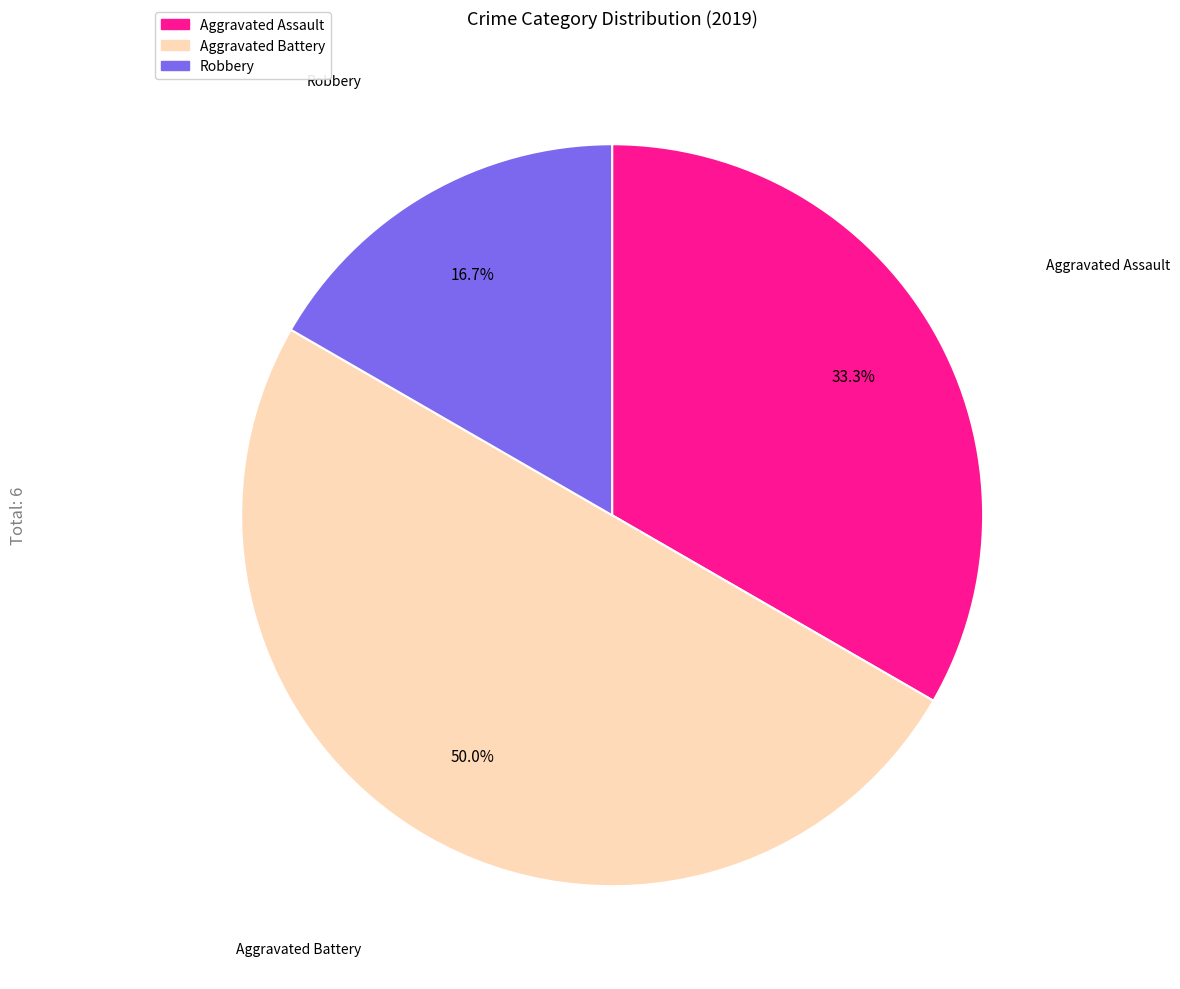

How many segments does this pie chart have?

3